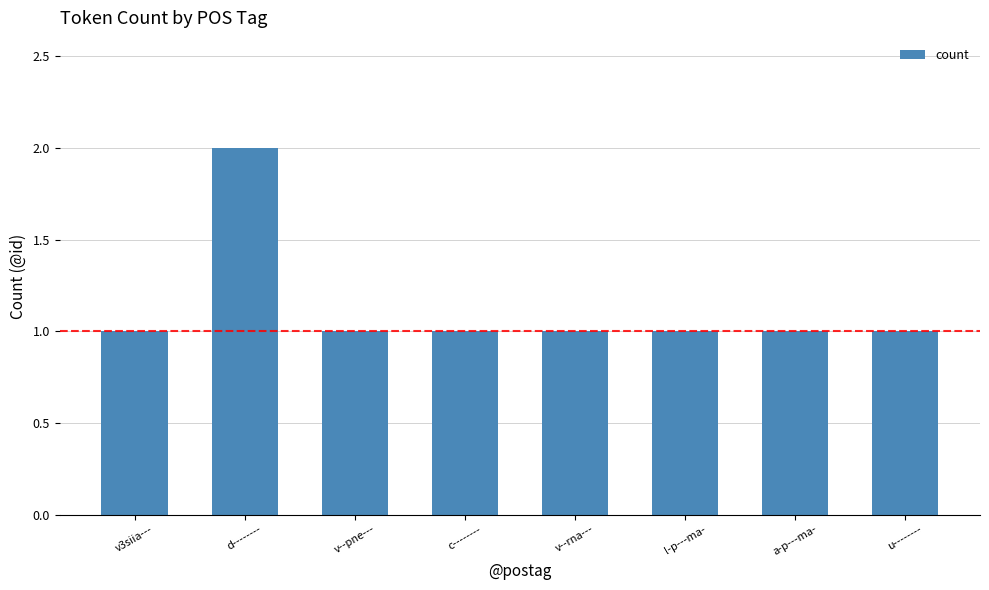

Does the chart contain any negative values?

No